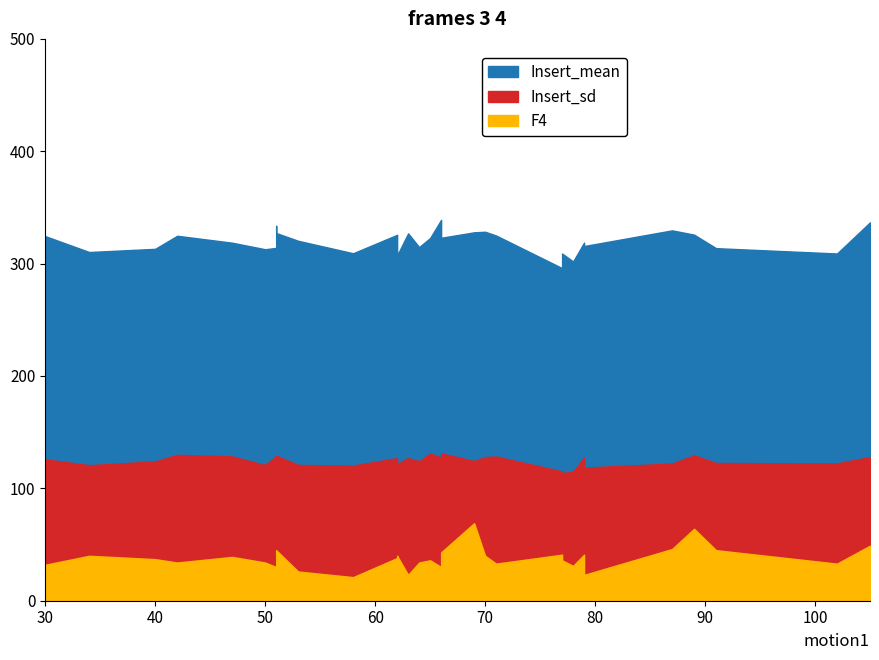

What is the difference between the Insert_sd values at 77 and 64?

10.5